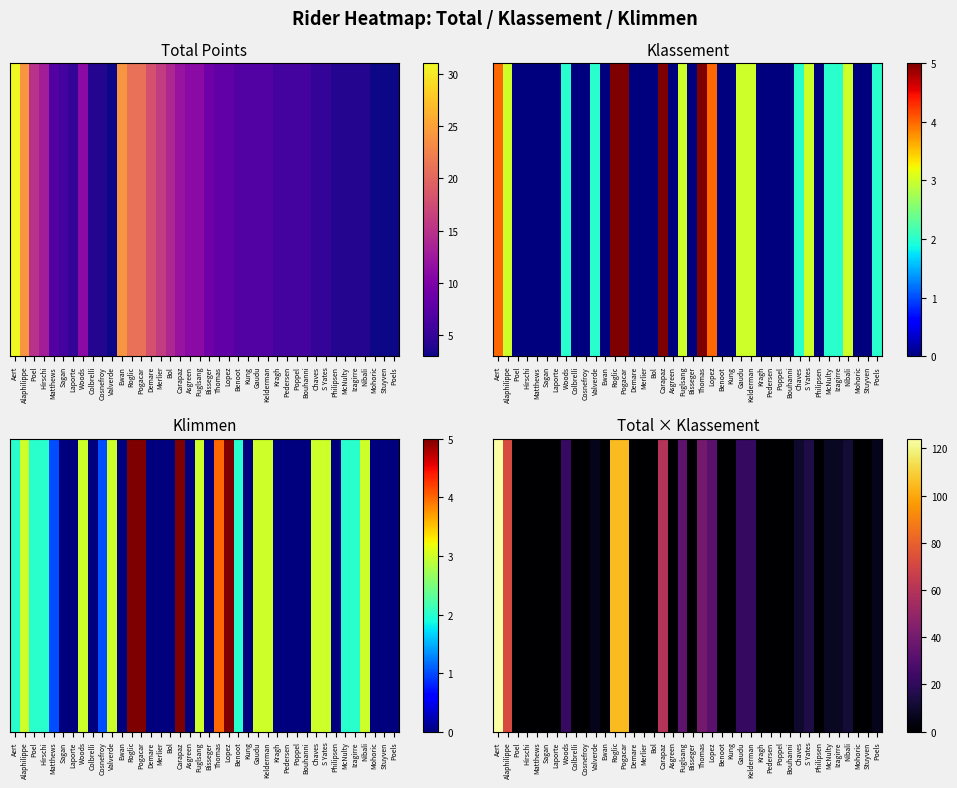

Which has a higher value, Kelderman or Gaudu?

Kelderman